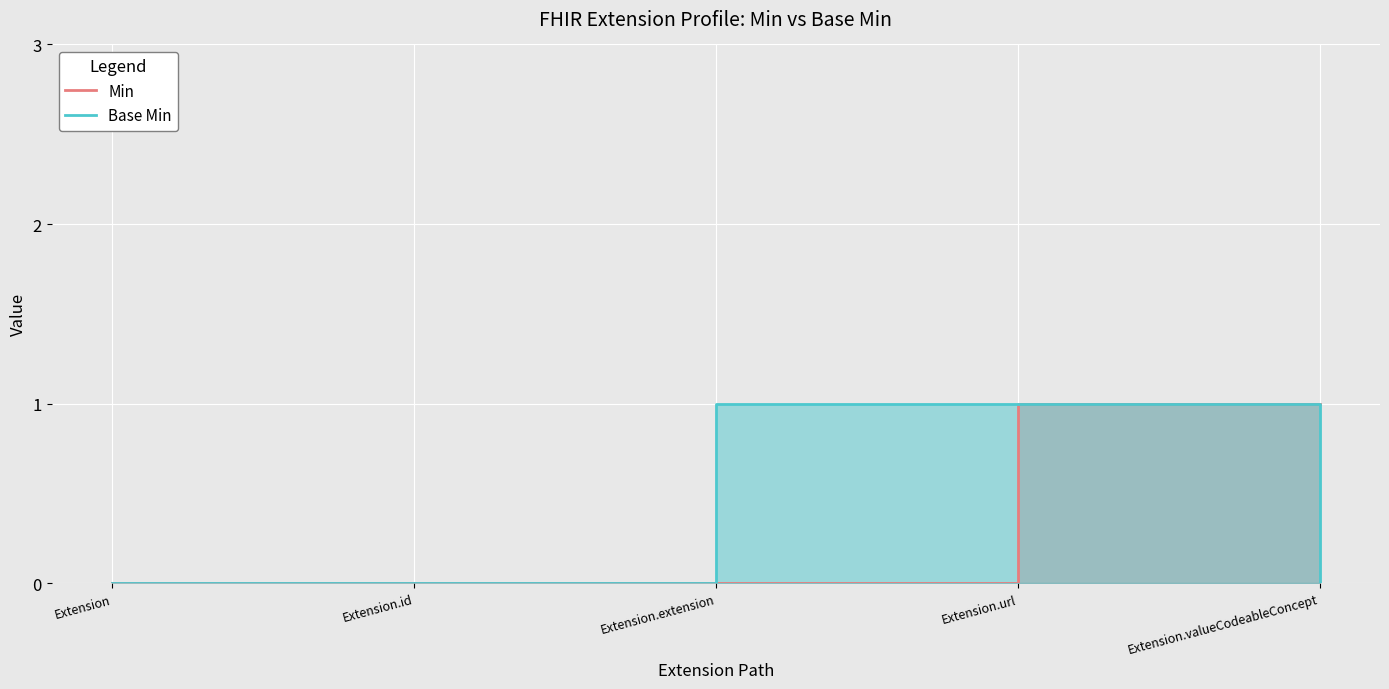

At how many categories does at least one series exceed 0?

3